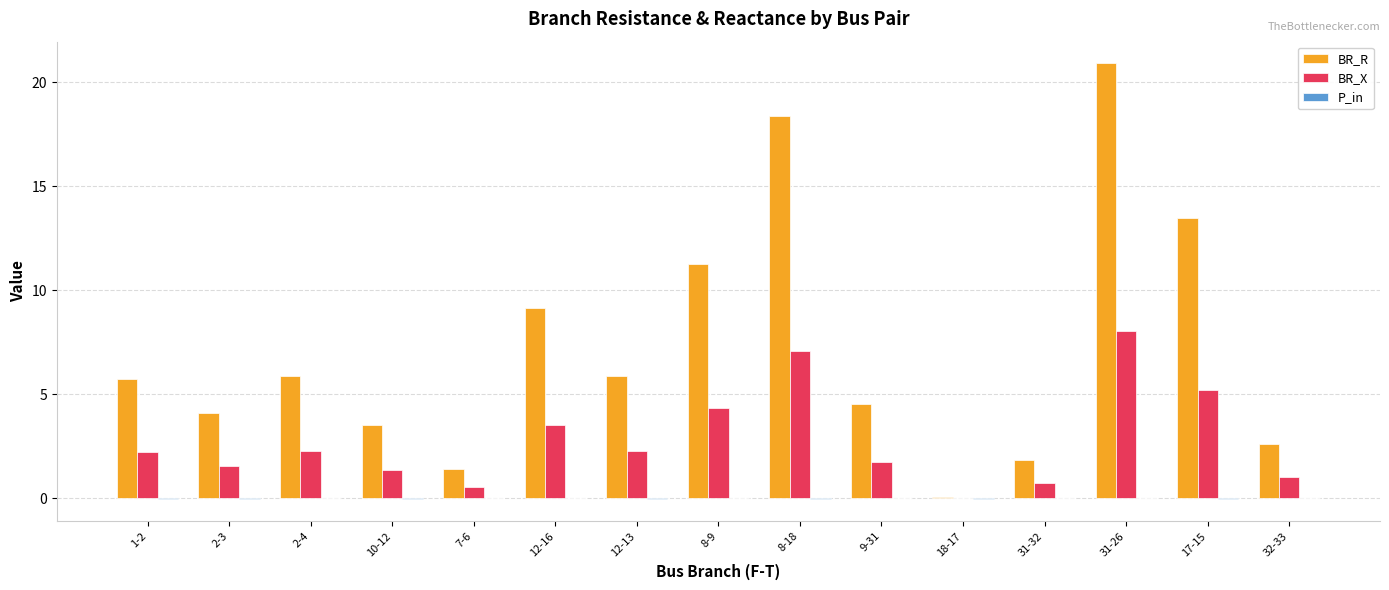

How many groups of bars are there?

15